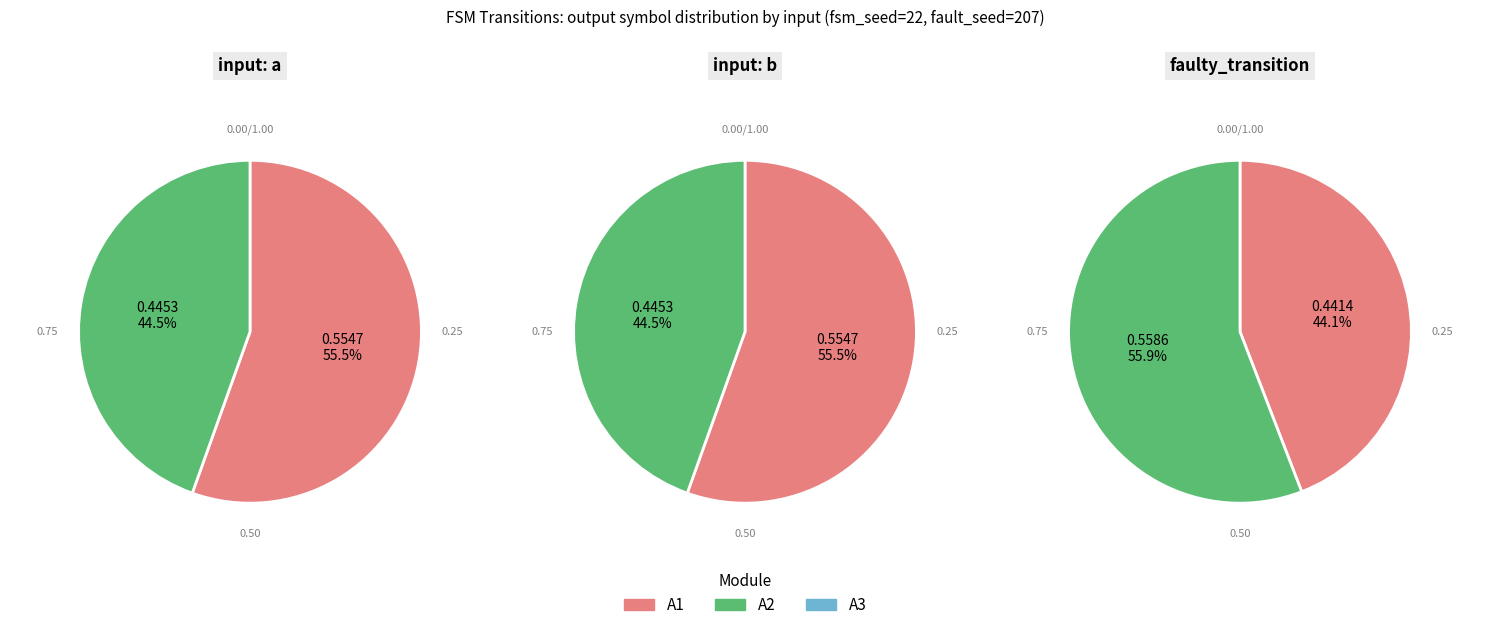

Is it true that 13 is 1% of the pie?

False